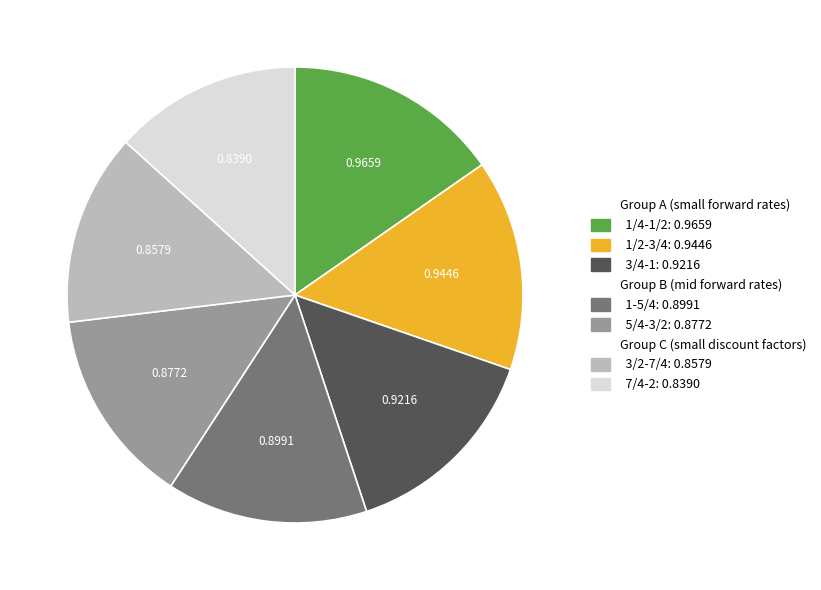

Is there any slice that represents more than half of the pie?

No